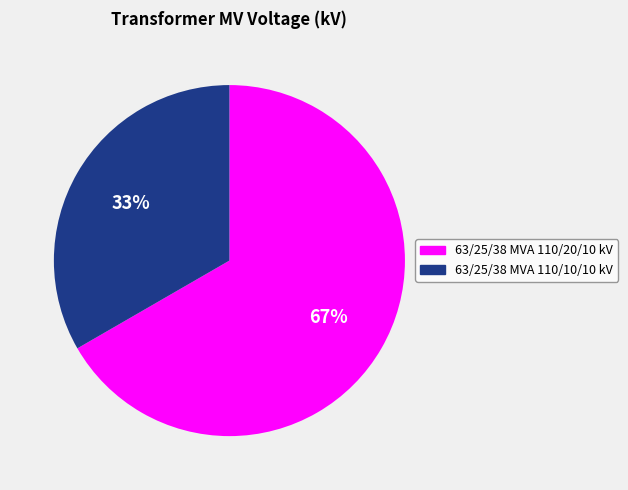

True or false: 63/25/38 MVA 110/20/10 kV accounts for 75% of the total.

False